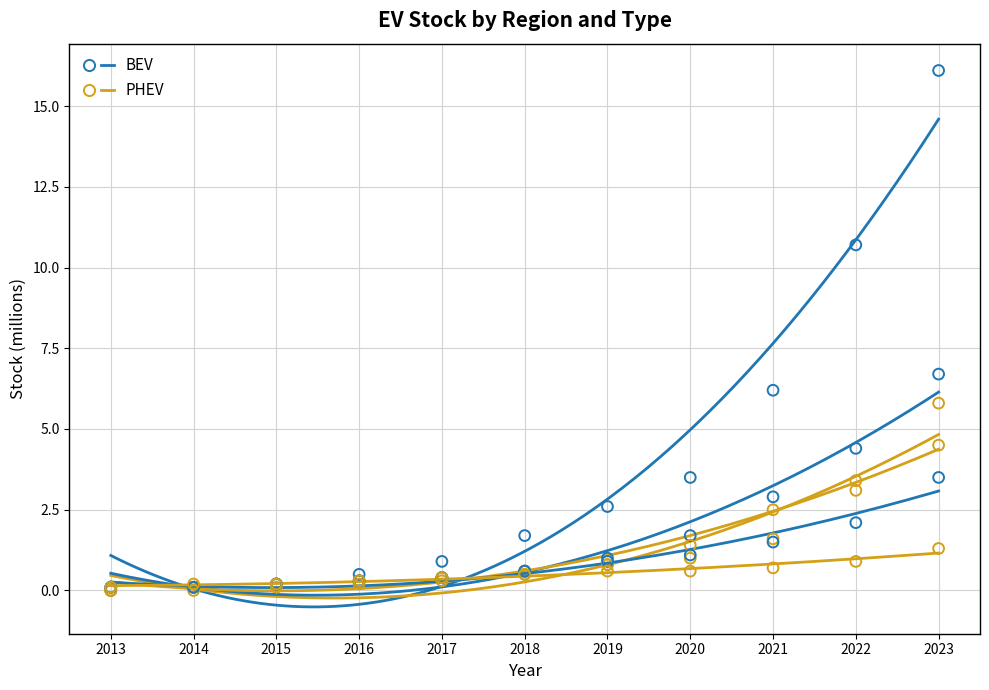

Across all series, what Y value is closest to 8?

6.7